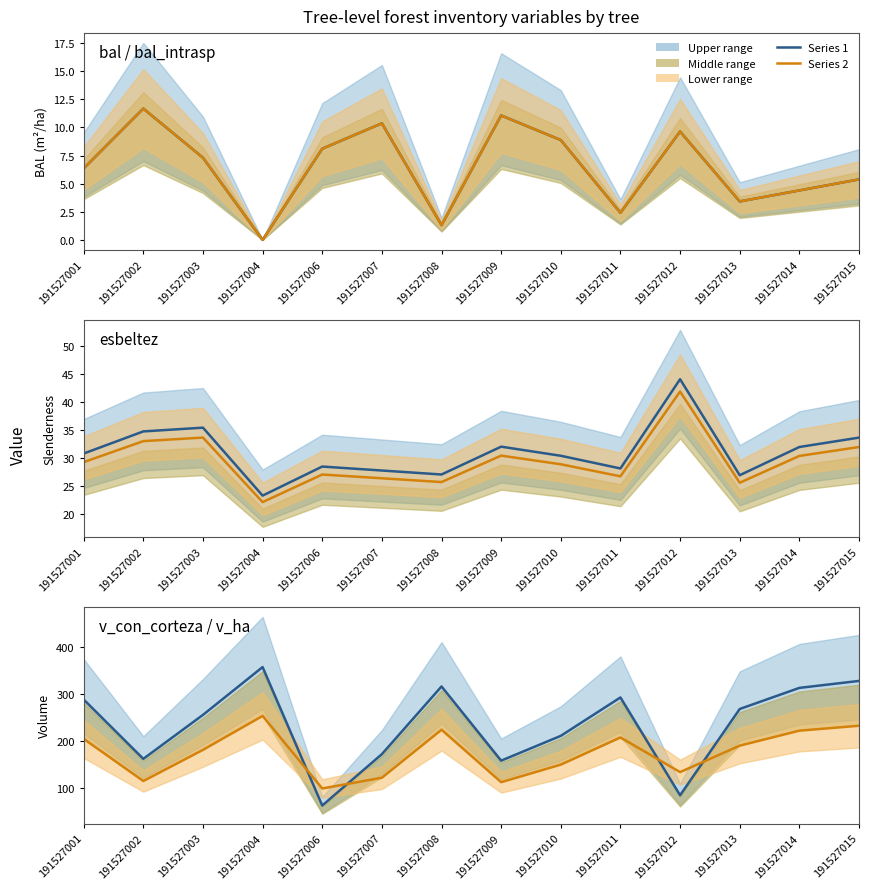

What is the sum of the series 2 (center) values at 191527010 and 191527006?

247.0